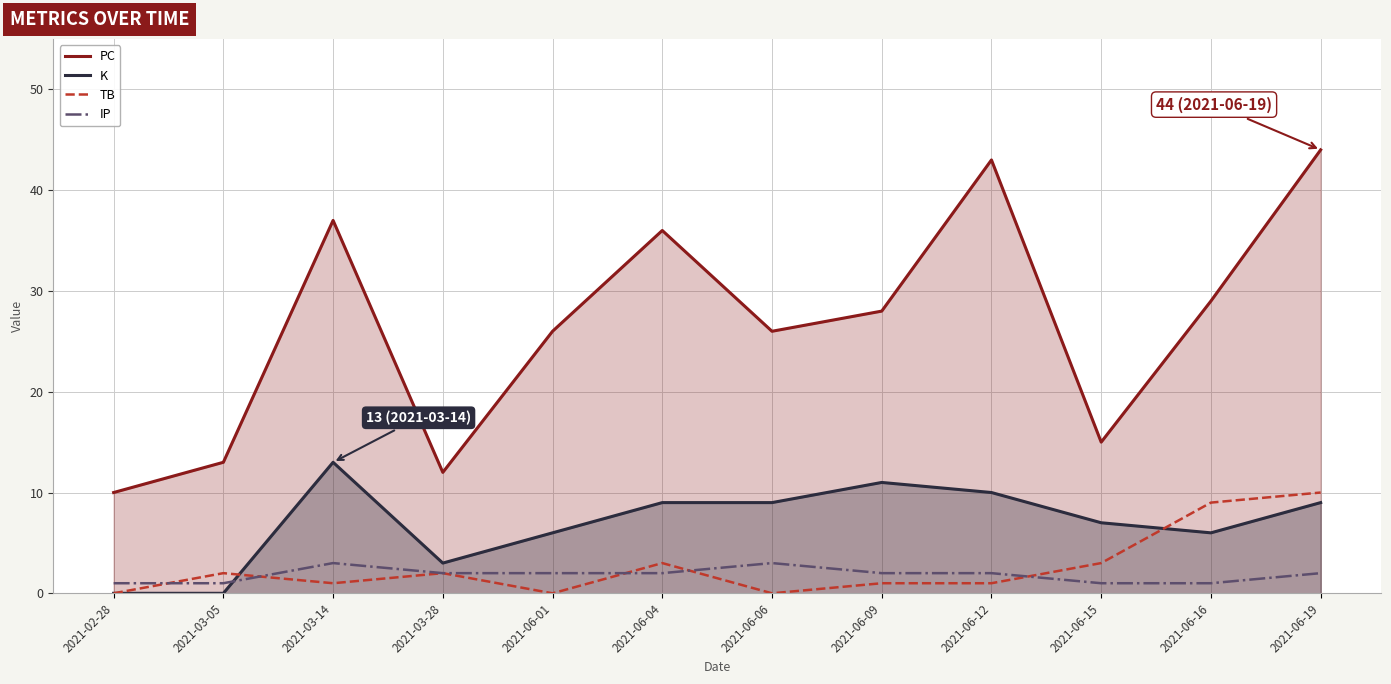

At which category does the chart reach its peak across all series?

2021-06-19